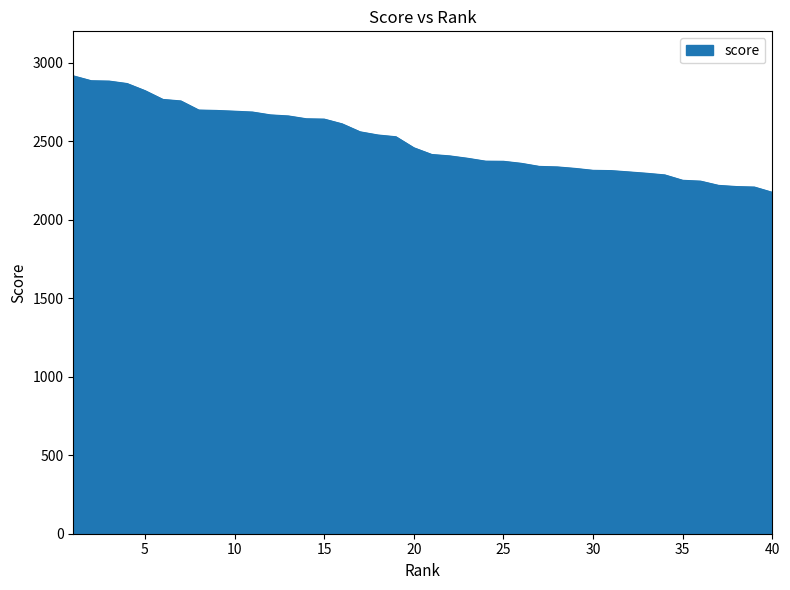

What is the maximum value shown in the chart?

2916.4